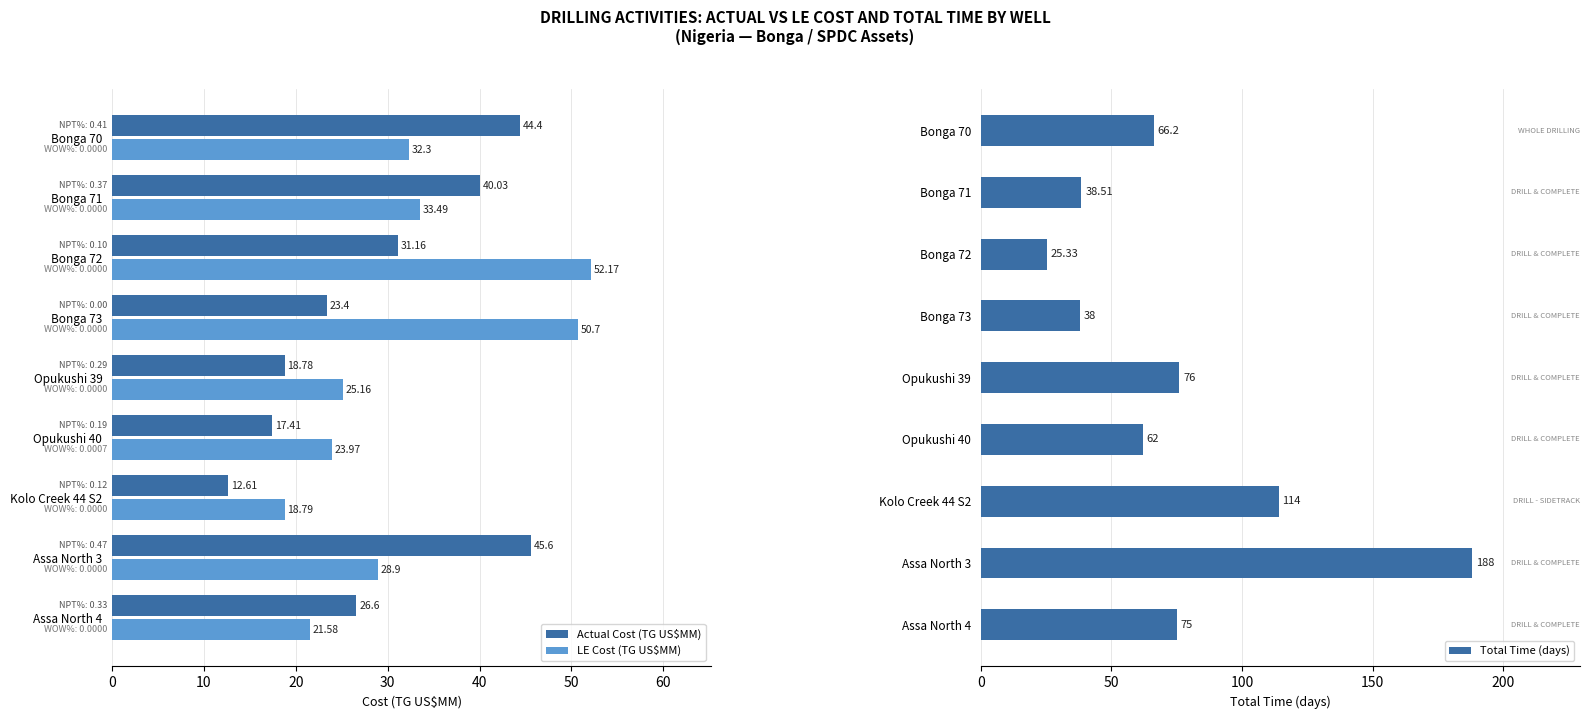

What is the difference between the second highest and second lowest values in the LE Cost (TG US$MM) series?

29.1